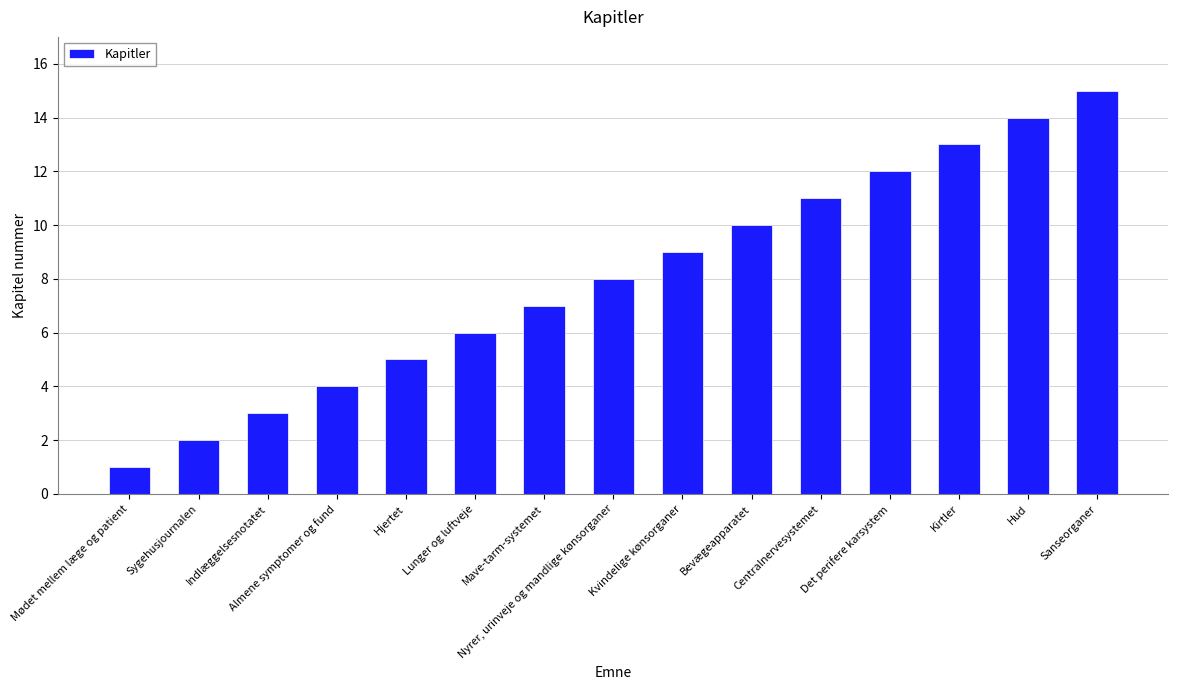

What is the smallest value displayed?

1